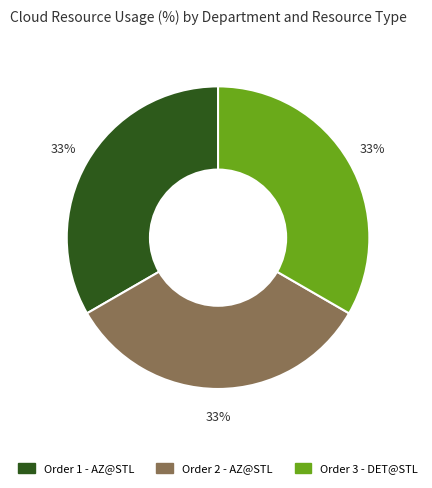

To the nearest percent, what is the average slice percentage?

33%